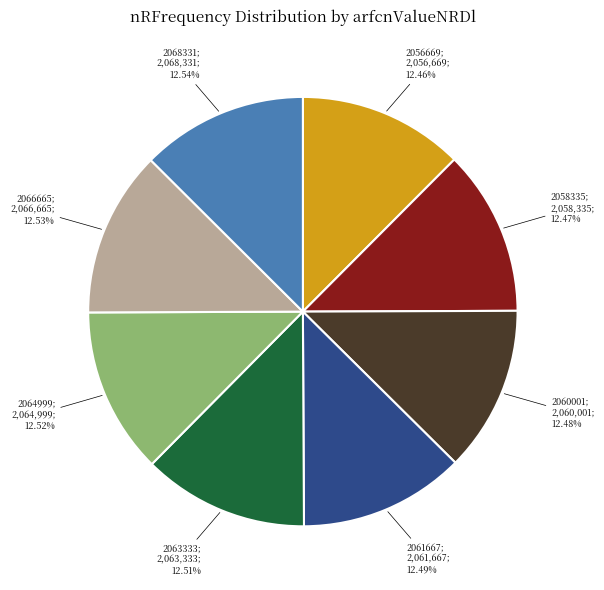

Is there a majority slice in this chart?

No